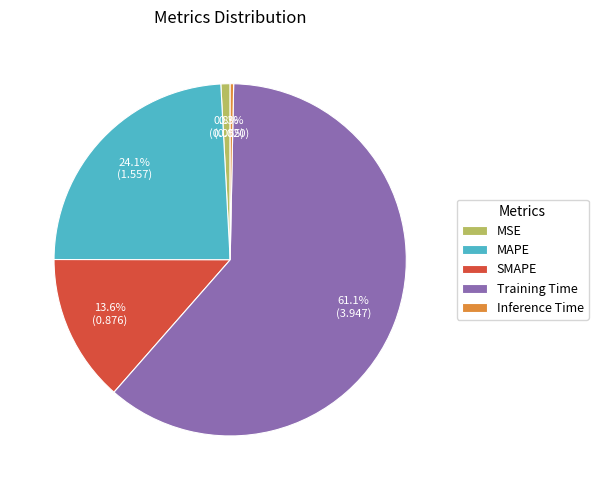

What is the smallest slice in the pie chart?

Inference Time